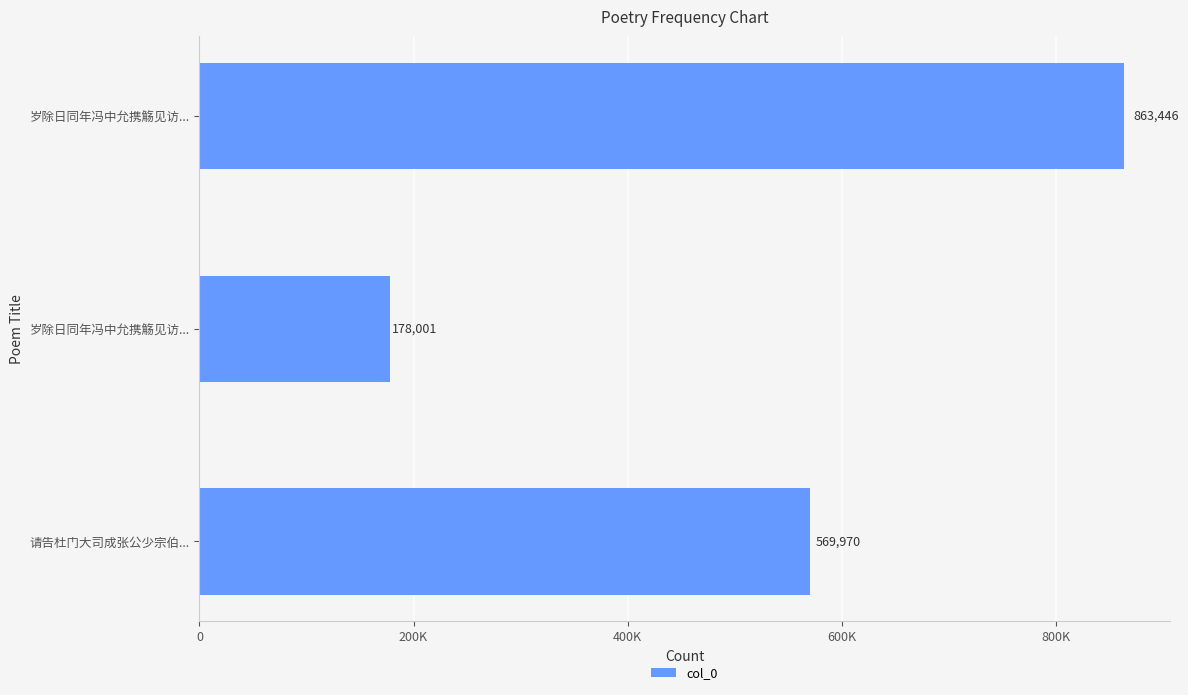

What is the difference between the maximum and minimum values?

685445